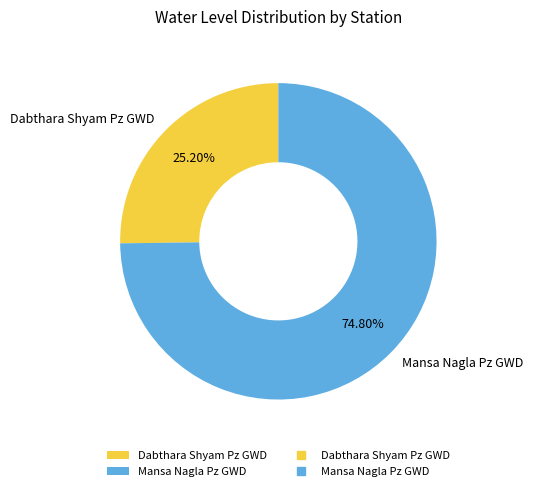

To the nearest percent, what is the difference between the largest and smallest slice percentages?

50%